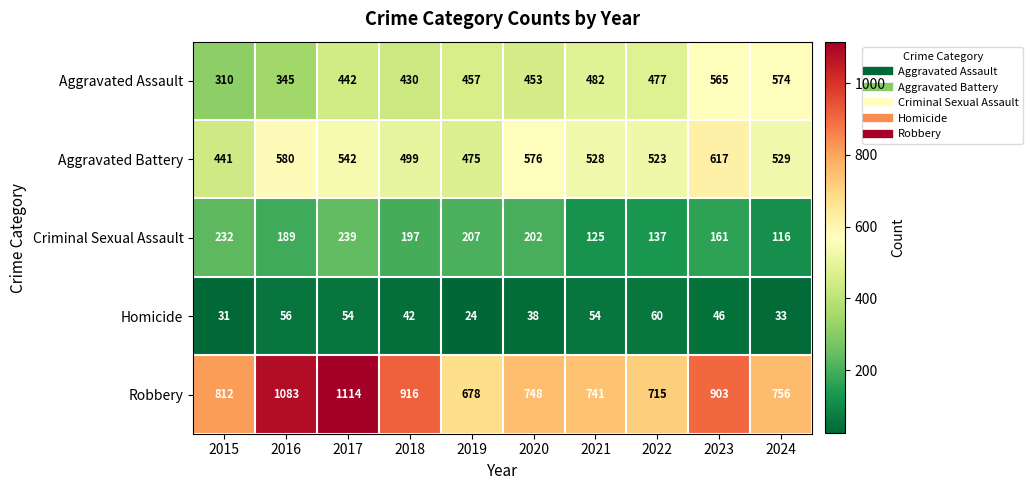

Which series has the largest total across all categories?

Robbery